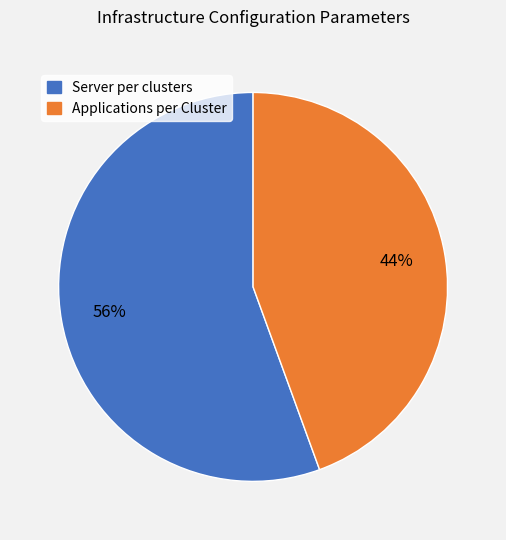

To the nearest percent, what is the average slice percentage?

50%